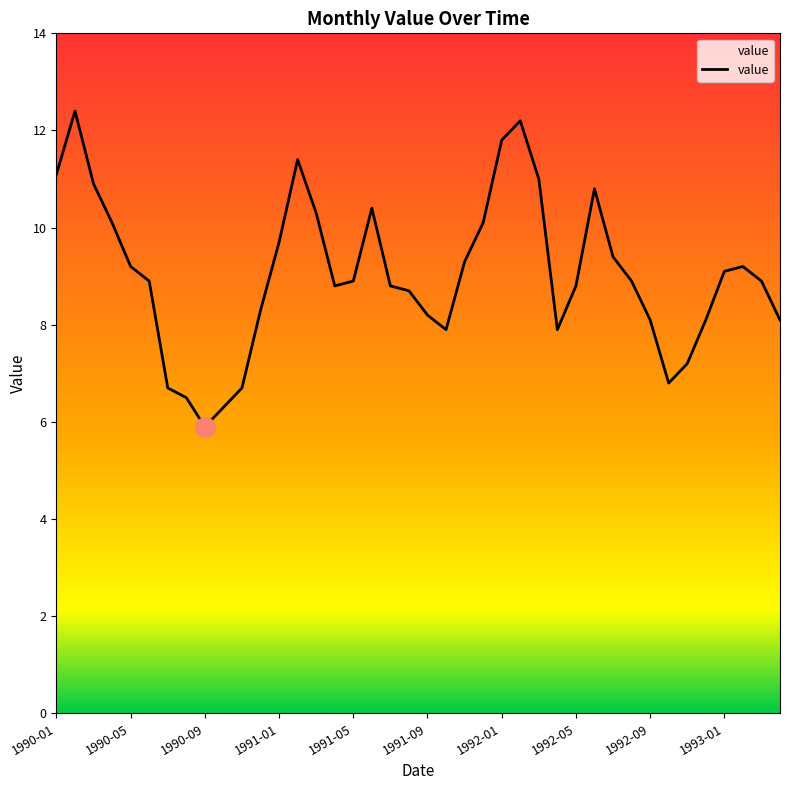

What is the average value?

9.0